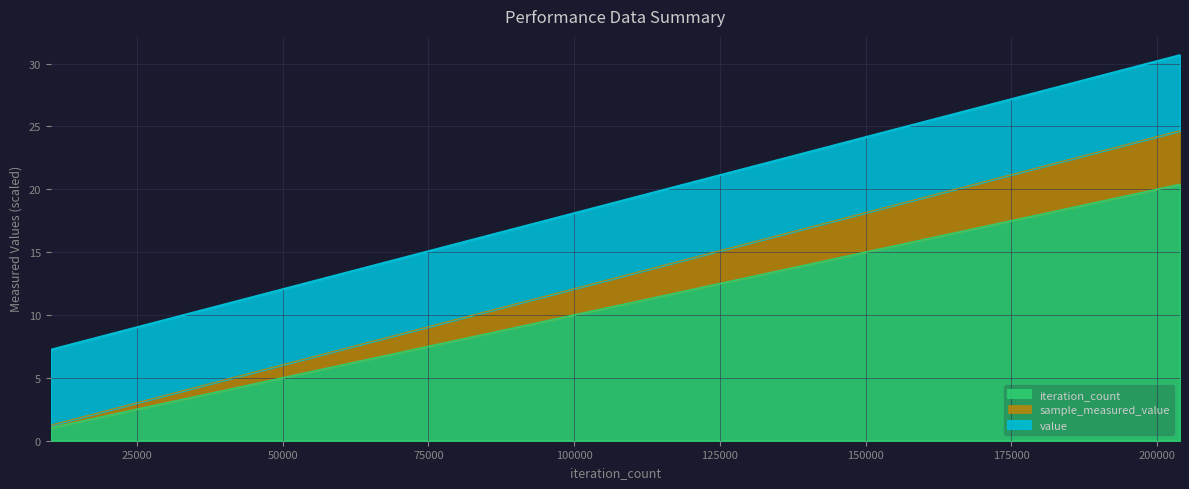

What is the highest value of the sample_measured_value series?

24.7